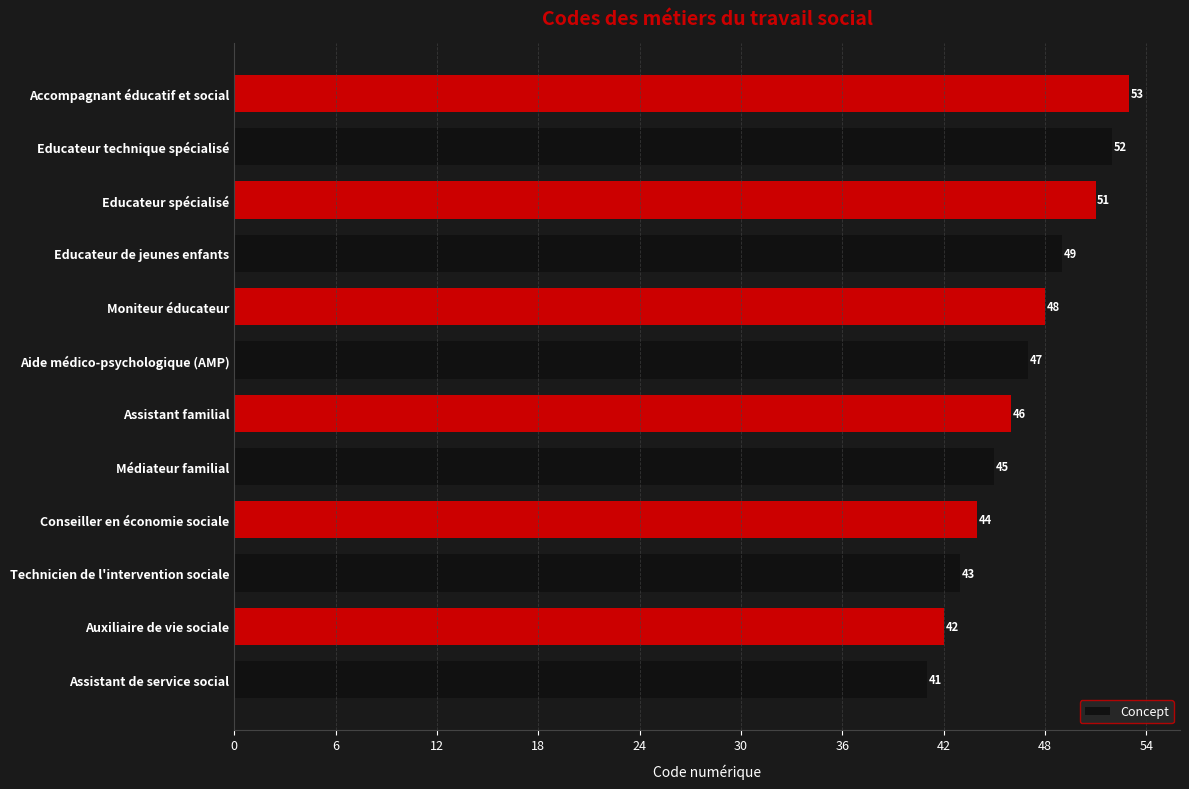

How many bars are there in total?

12